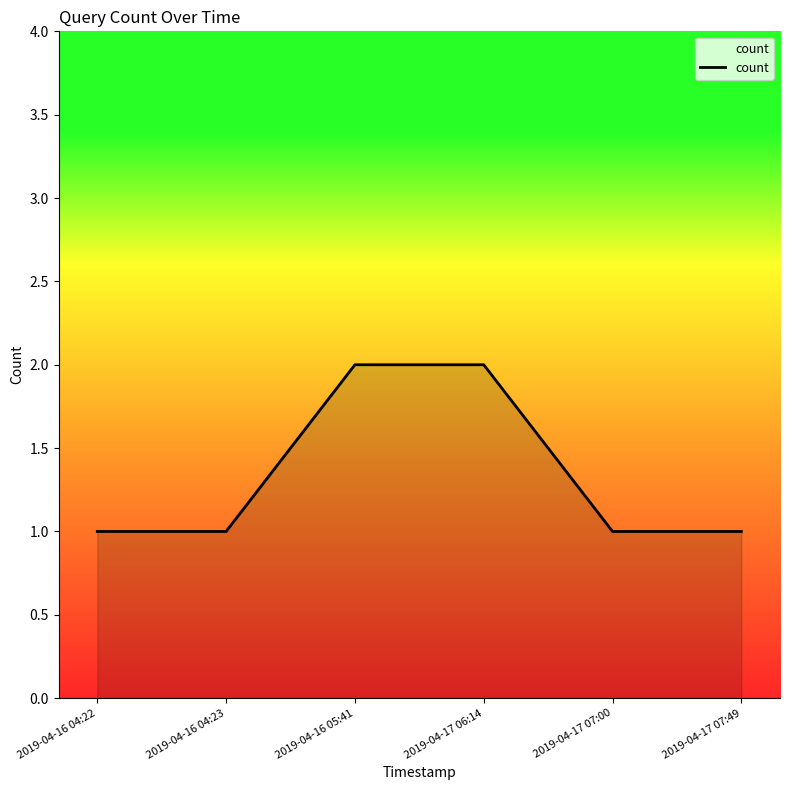

Reading left to right, transcribe all the data shown in this chart.

2019-04-16 04:22=1	2019-04-16 04:23=1	2019-04-16 05:41=2	2019-04-17 06:14=2	2019-04-17 07:00=1	2019-04-17 07:49=1